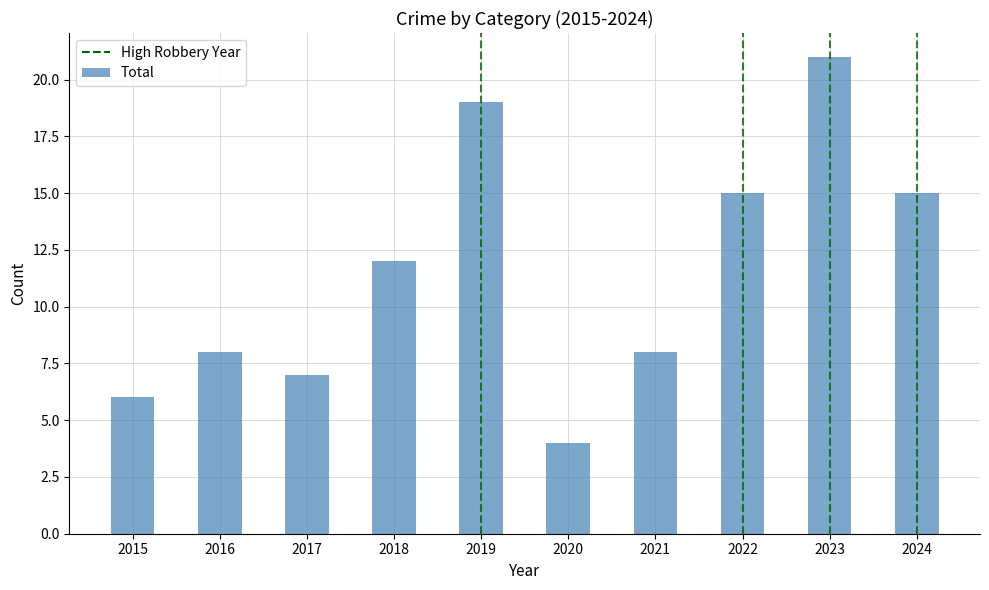

Which category has the lowest value across all series?

2020